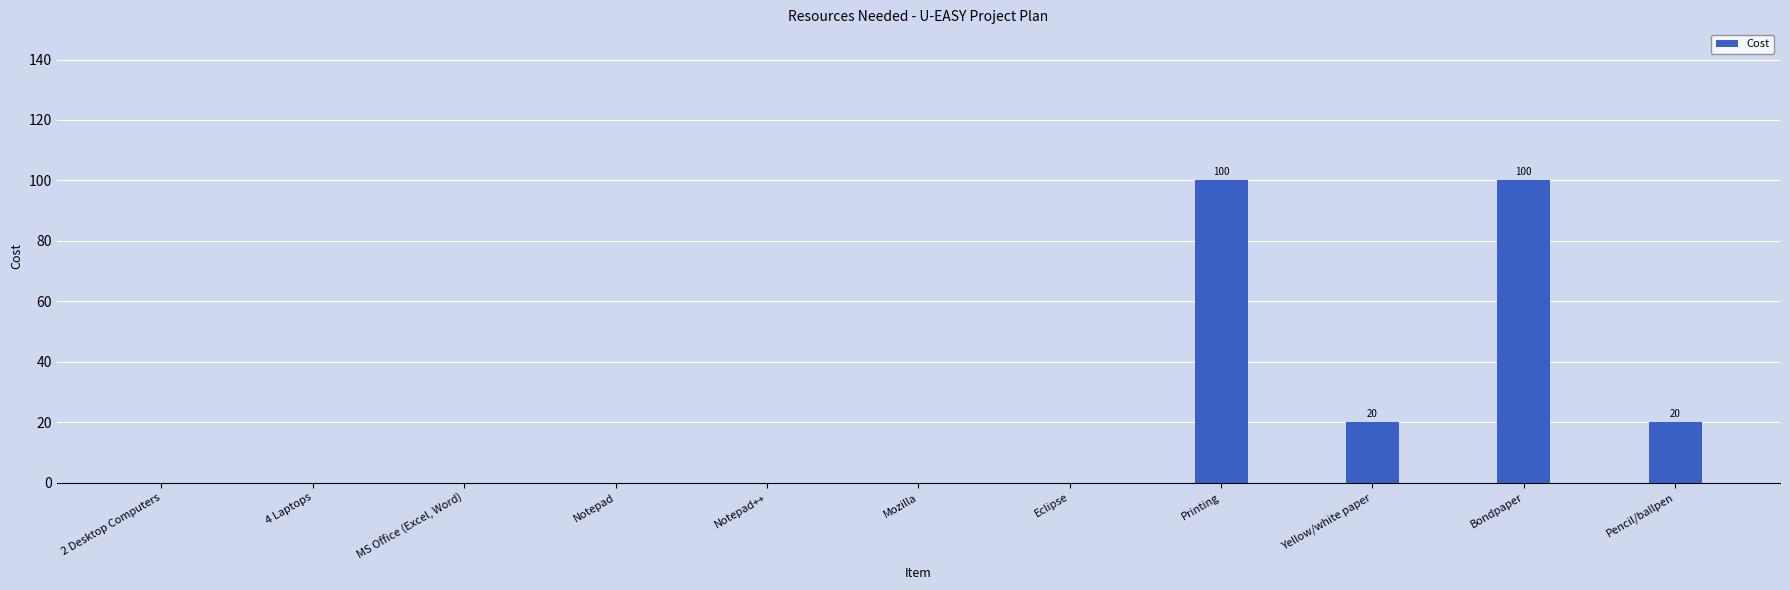

Between Pencil/ballpen and Bondpaper, which is larger?

Bondpaper